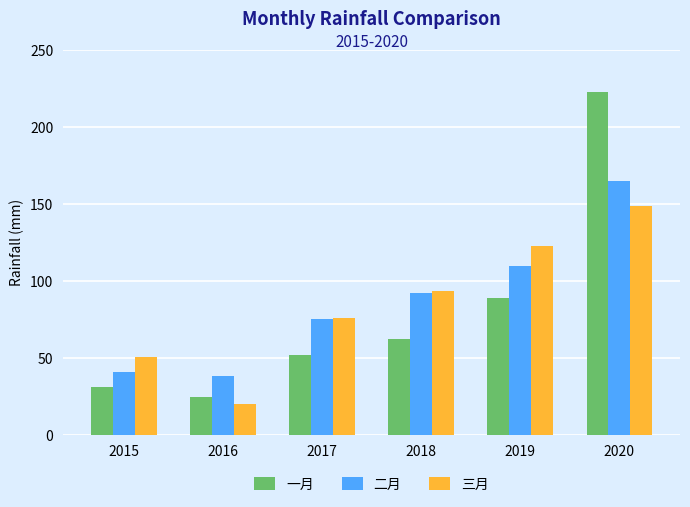

The value of 二月 at 2019 is 109.6. True or false?

True